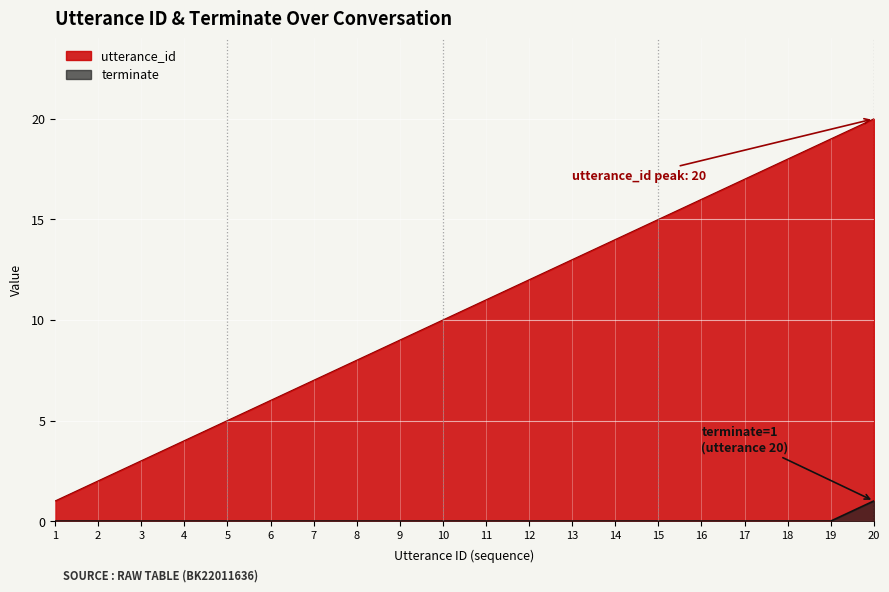

What is the approximate value of utterance_id at 15, to the nearest 5?

15